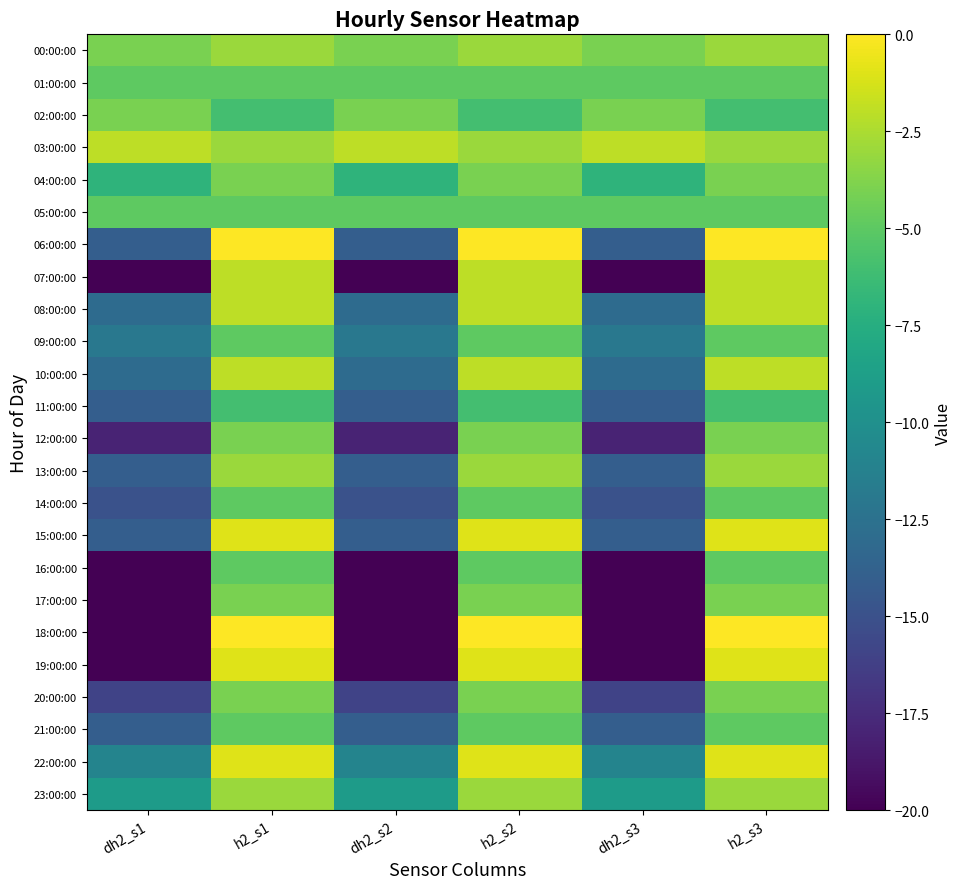

Reading left to right, what are all the values shown in this chart?

00:00:00: dh2_s1=-4	h2_s1=-3	dh2_s2=-4	h2_s2=-3	dh2_s3=-4	h2_s3=-3
01:00:00: dh2_s1=-5	h2_s1=-5	dh2_s2=-5	h2_s2=-5	dh2_s3=-5	h2_s3=-5
02:00:00: dh2_s1=-4	h2_s1=-6	dh2_s2=-4	h2_s2=-6	dh2_s3=-4	h2_s3=-6
03:00:00: dh2_s1=-2	h2_s1=-3	dh2_s2=-2	h2_s2=-3	dh2_s3=-2	h2_s3=-3
04:00:00: dh2_s1=-7	h2_s1=-4	dh2_s2=-7	h2_s2=-4	dh2_s3=-7	h2_s3=-4
05:00:00: dh2_s1=-5	h2_s1=-5	dh2_s2=-5	h2_s2=-5	dh2_s3=-5	h2_s3=-5
06:00:00: dh2_s1=-14	h2_s1=0	dh2_s2=-14	h2_s2=0	dh2_s3=-14	h2_s3=0
07:00:00: dh2_s1=-20	h2_s1=-2	dh2_s2=-20	h2_s2=-2	dh2_s3=-20	h2_s3=-2
08:00:00: dh2_s1=-13	h2_s1=-2	dh2_s2=-13	h2_s2=-2	dh2_s3=-13	h2_s3=-2
09:00:00: dh2_s1=-12	h2_s1=-5	dh2_s2=-12	h2_s2=-5	dh2_s3=-12	h2_s3=-5
10:00:00: dh2_s1=-13	h2_s1=-2	dh2_s2=-13	h2_s2=-2	dh2_s3=-13	h2_s3=-2
11:00:00: dh2_s1=-14	h2_s1=-6	dh2_s2=-14	h2_s2=-6	dh2_s3=-14	h2_s3=-6
12:00:00: dh2_s1=-18	h2_s1=-4	dh2_s2=-18	h2_s2=-4	dh2_s3=-18	h2_s3=-4
13:00:00: dh2_s1=-14	h2_s1=-3	dh2_s2=-14	h2_s2=-3	dh2_s3=-14	h2_s3=-3
14:00:00: dh2_s1=-15	h2_s1=-5	dh2_s2=-15	h2_s2=-5	dh2_s3=-15	h2_s3=-5
15:00:00: dh2_s1=-14	h2_s1=-1	dh2_s2=-14	h2_s2=-1	dh2_s3=-14	h2_s3=-1
16:00:00: dh2_s1=-20	h2_s1=-5	dh2_s2=-20	h2_s2=-5	dh2_s3=-20	h2_s3=-5
17:00:00: dh2_s1=-20	h2_s1=-4	dh2_s2=-20	h2_s2=-4	dh2_s3=-20	h2_s3=-4
18:00:00: dh2_s1=-20	h2_s1=0	dh2_s2=-20	h2_s2=0	dh2_s3=-20	h2_s3=0
19:00:00: dh2_s1=-20	h2_s1=-1	dh2_s2=-20	h2_s2=-1	dh2_s3=-20	h2_s3=-1
20:00:00: dh2_s1=-16	h2_s1=-4	dh2_s2=-16	h2_s2=-4	dh2_s3=-16	h2_s3=-4
21:00:00: dh2_s1=-14	h2_s1=-5	dh2_s2=-14	h2_s2=-5	dh2_s3=-14	h2_s3=-5
22:00:00: dh2_s1=-11	h2_s1=-1	dh2_s2=-11	h2_s2=-1	dh2_s3=-11	h2_s3=-1
23:00:00: dh2_s1=-9	h2_s1=-3	dh2_s2=-9	h2_s2=-3	dh2_s3=-9	h2_s3=-3